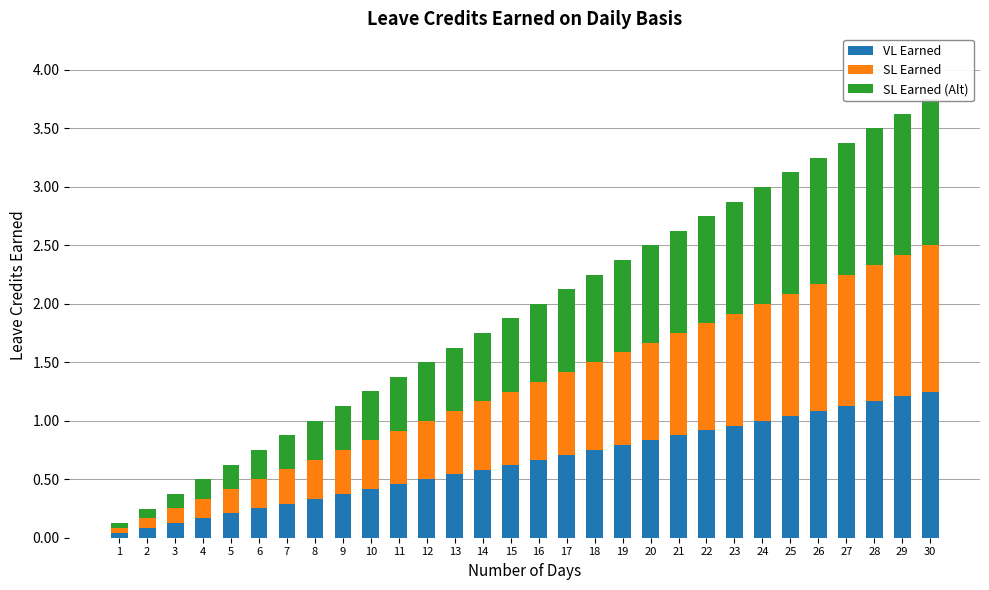

What is the value of the VL Earned bar at the 30th from the left?

1.2